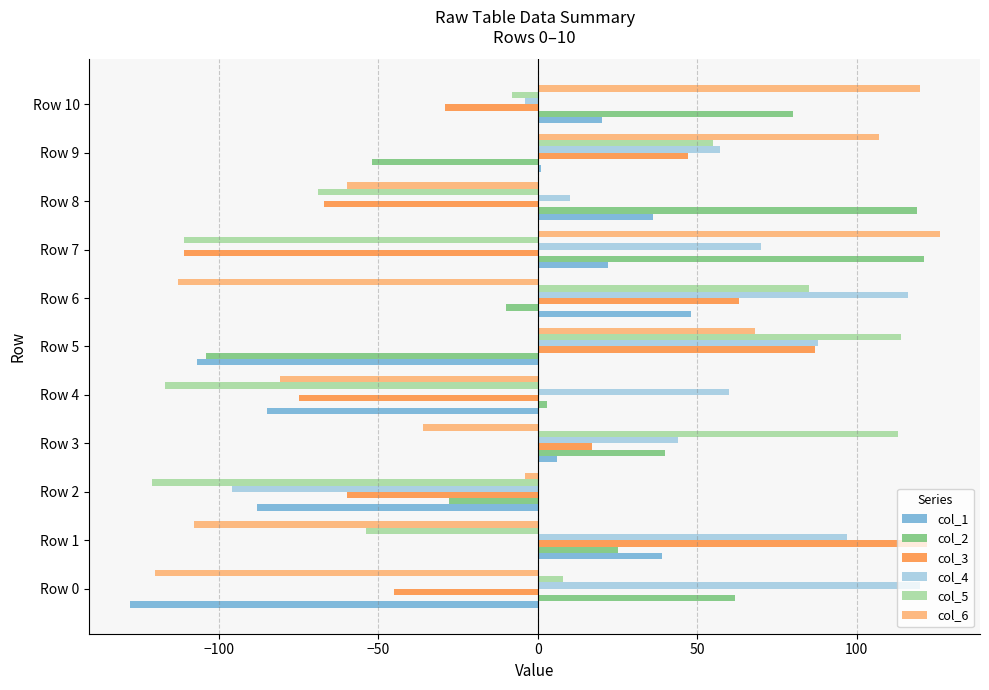

What are all the series names shown in the legend?

col_1, col_2, col_3, col_4, col_5, col_6